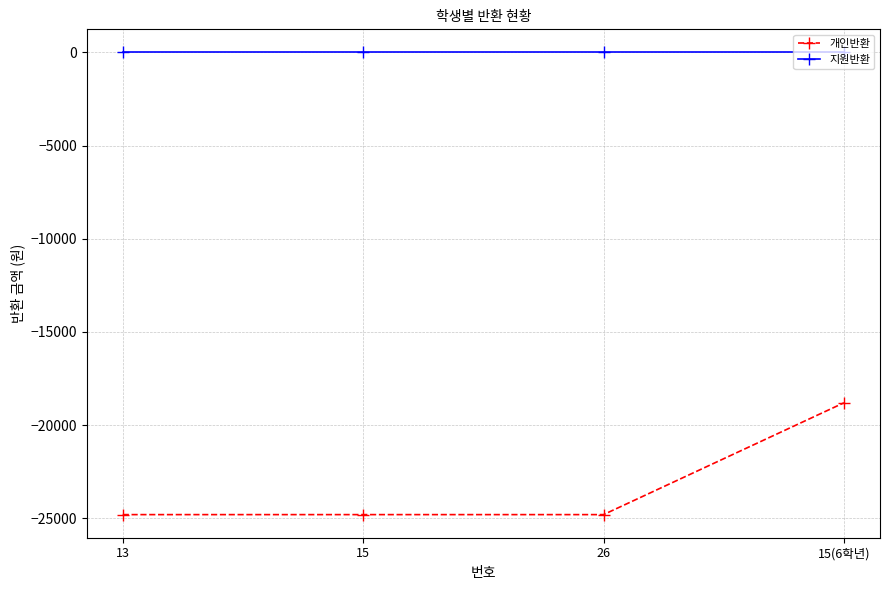

How many lines are shown in the chart?

2